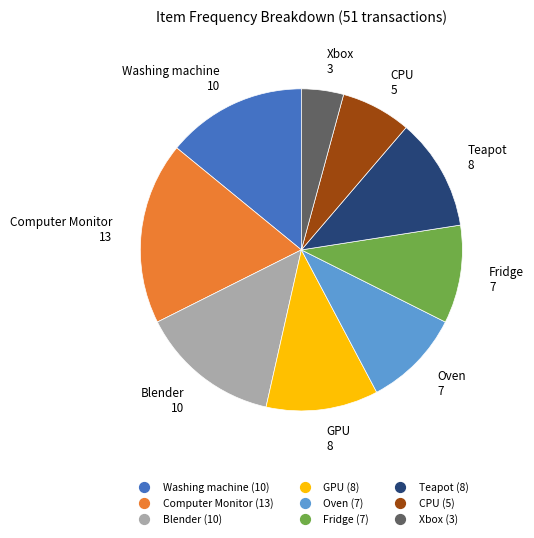

What is the ratio of the value at Washing machine to the value at CPU?

2.0